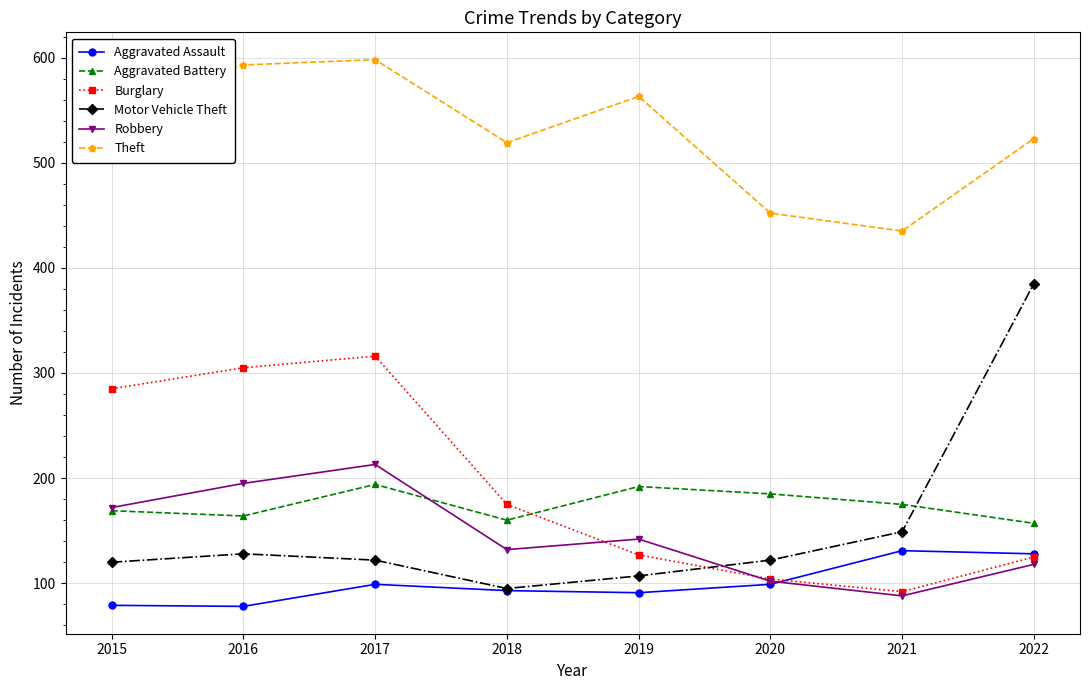

Is it true that Aggravated Assault equals 154 at 2018?

False